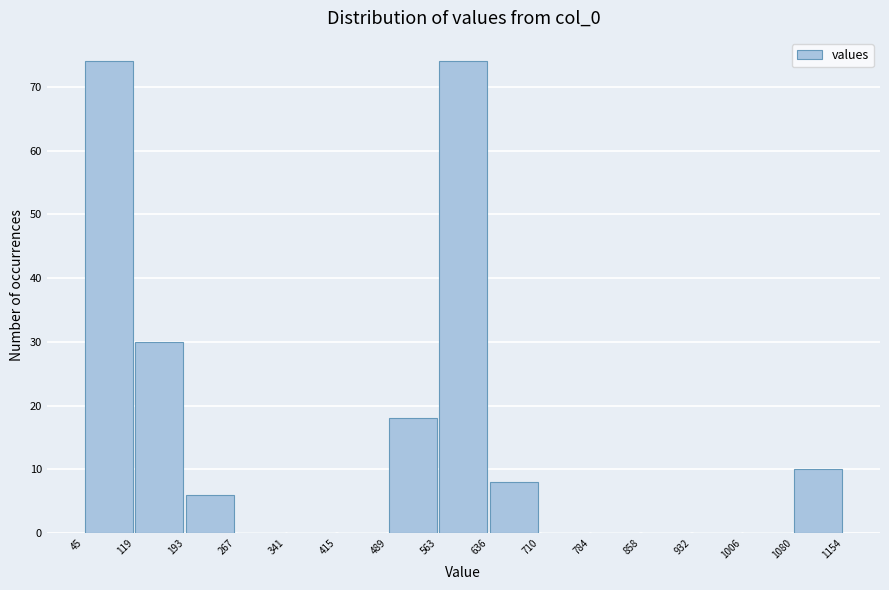

Reading left to right, list every bar in this chart as the range it spans on the x-axis followed by its height. The values are not printed on the chart, so give them approximately, as read against the axis.

45 to 119: 74
119 to 193: 30
193 to 267: 6
267 to 341: 0
341 to 415: 0
415 to 489: 0
489 to 563: 18
563 to 636: 74
636 to 710: 8
710 to 784: 0
784 to 858: 0
858 to 932: 0
932 to 1006: 0
1006 to 1080: 0
1080 to 1154: 10